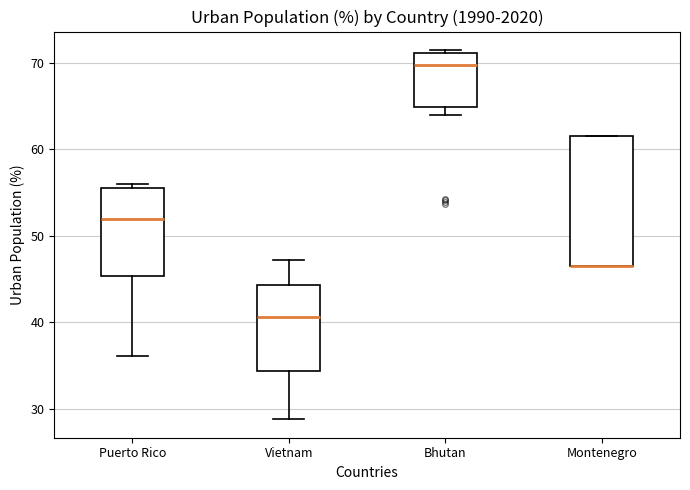

Which box is the tallest, from its lower edge to its upper edge?

Montenegro